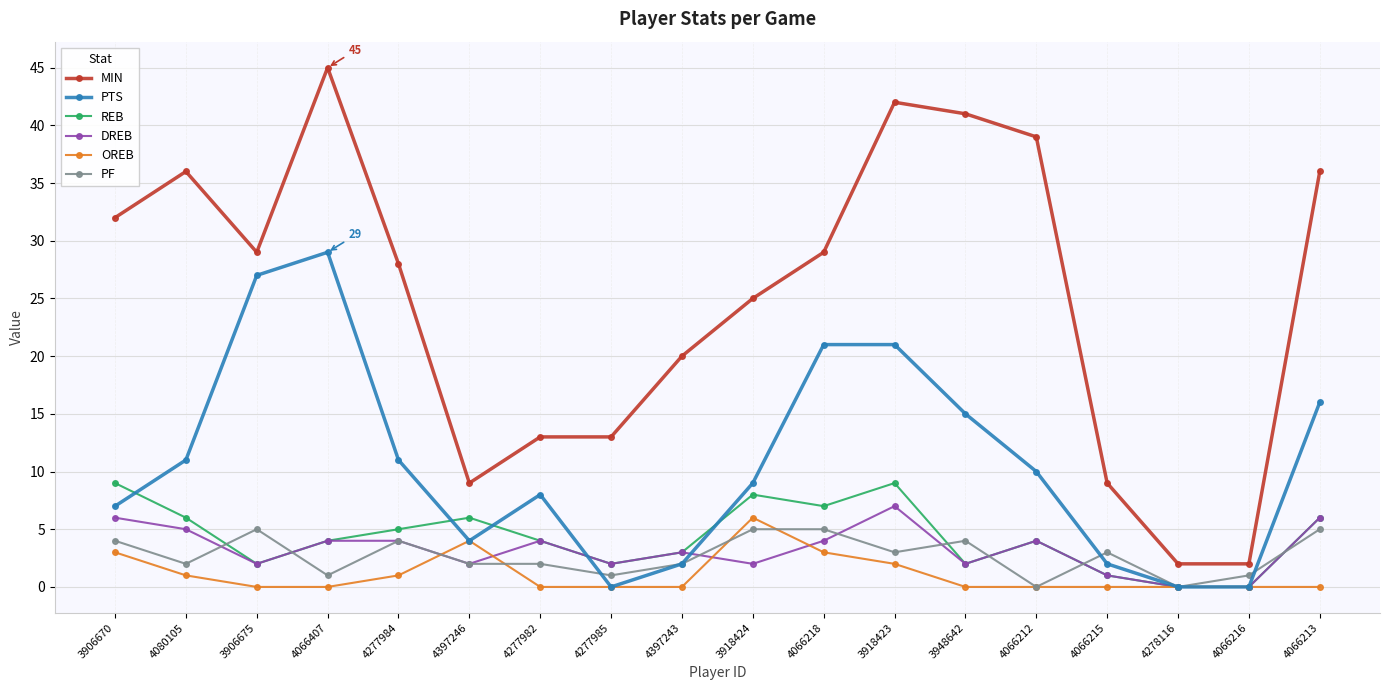

True or false: MIN and REB intersect in this chart.

False